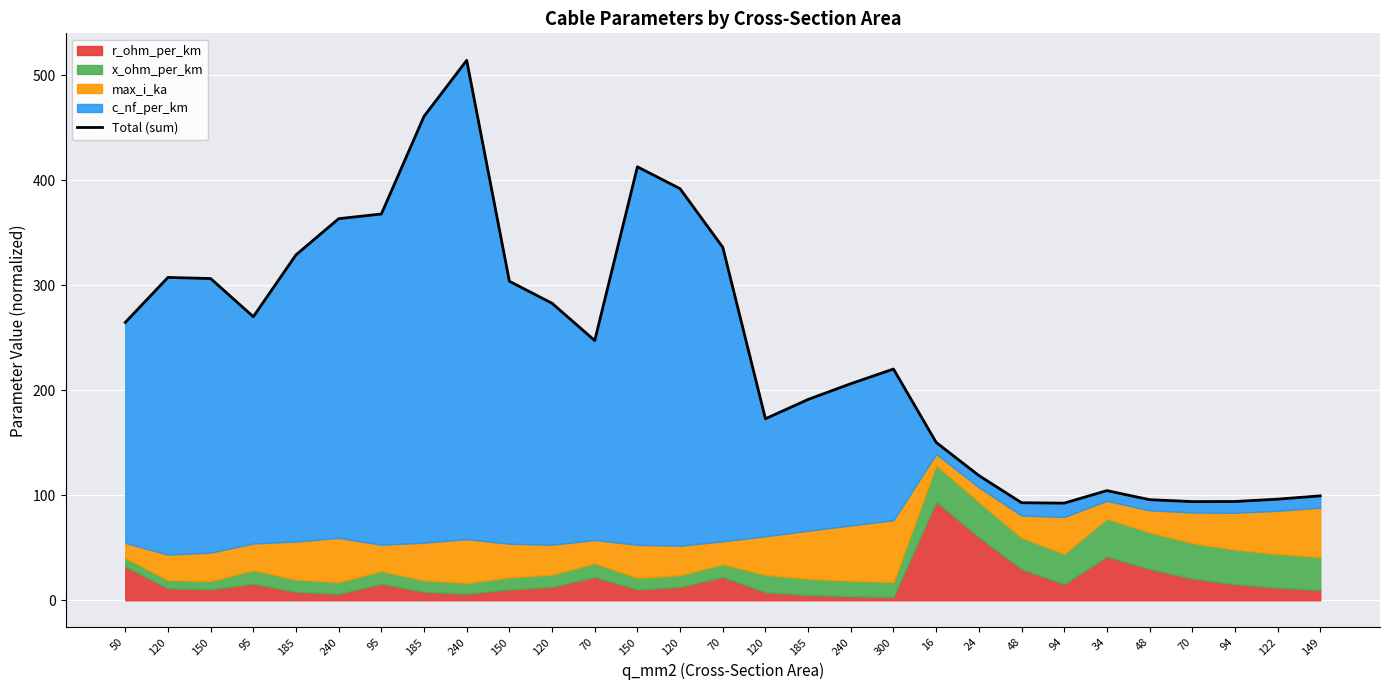

List the labels in order of value, smallest first.

94, 48, 70, 94, 48, 122, 149, 34, 24, 16, 120, 185, 240, 300, 70, 50, 95, 120, 150, 150, 120, 185, 70, 240, 95, 120, 150, 185, 240